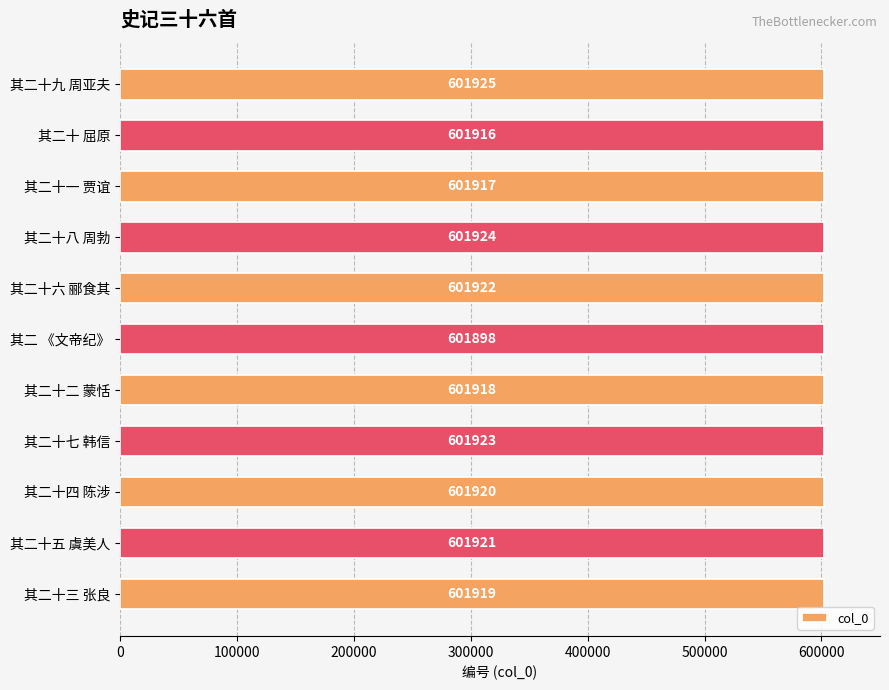

Count the number of categories in the chart.

11